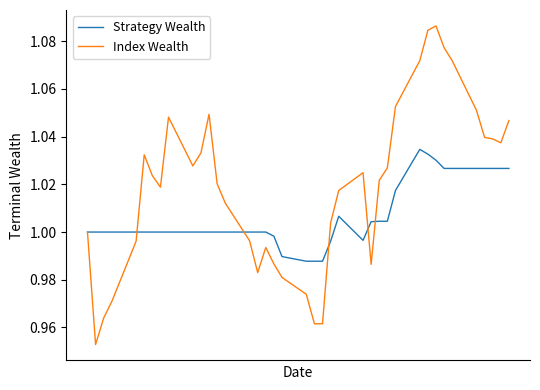

Rank the series by their maximum value, from highest to lowest.

Index Wealth, Strategy Wealth